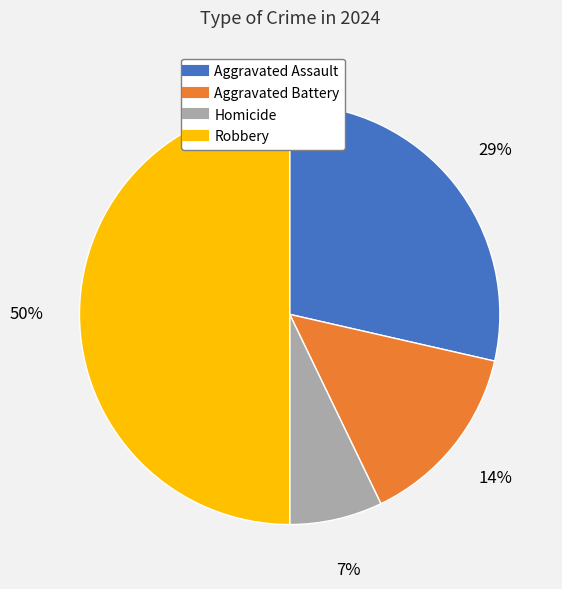

To the nearest percent, what percentage of the pie is Homicide?

7%